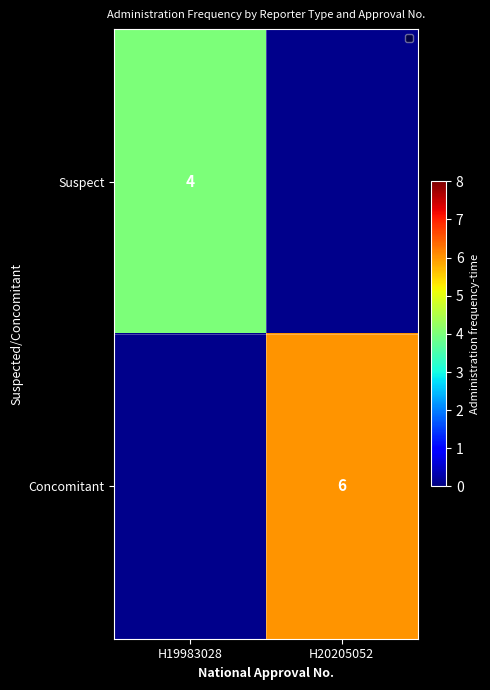

The Concomitant series shows 10 at H20205052. True or false?

False